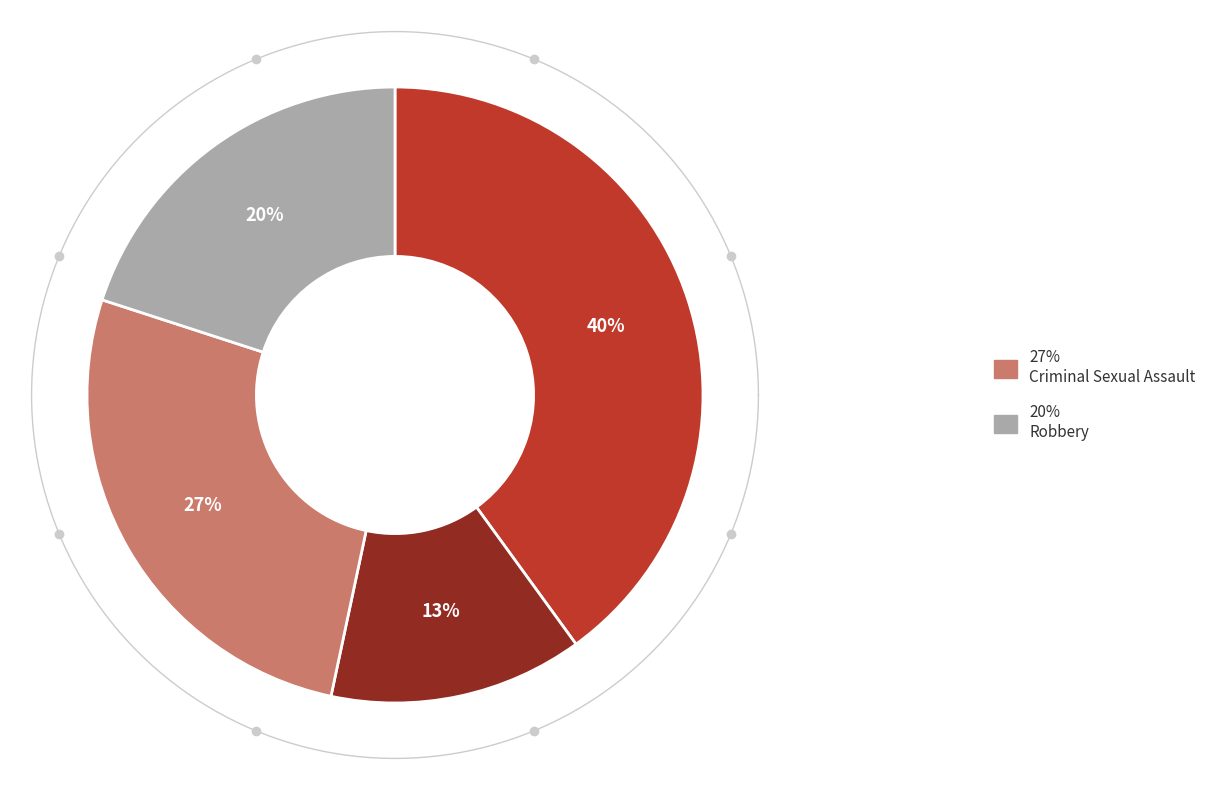

True or false: Homicide accounts for 11% of the total.

False